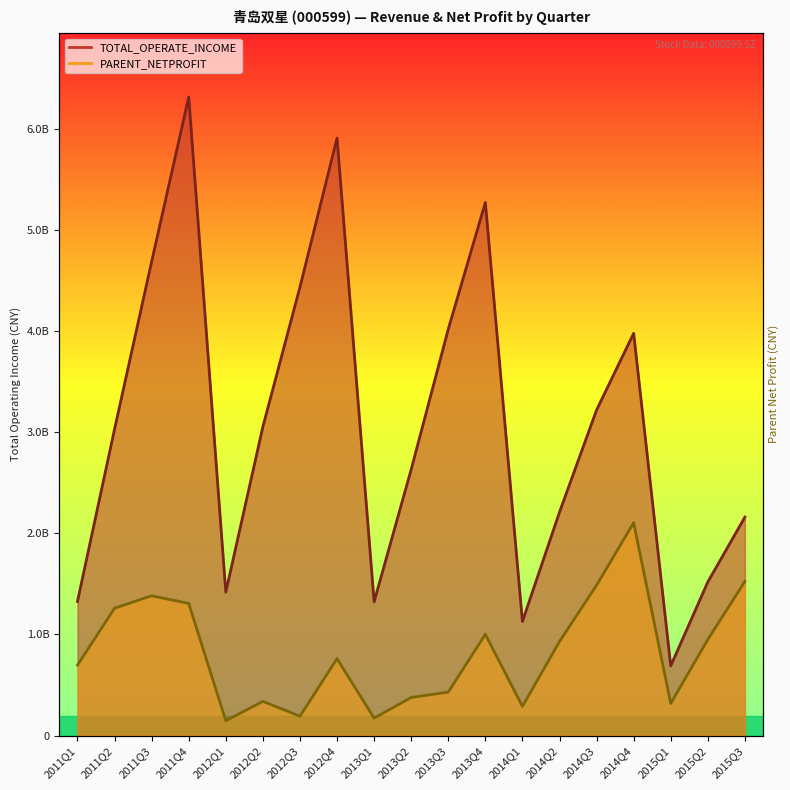

List the series in order of their peak value, highest first.

TOTAL_OPERATE_INCOME, PARENT_NETPROFIT